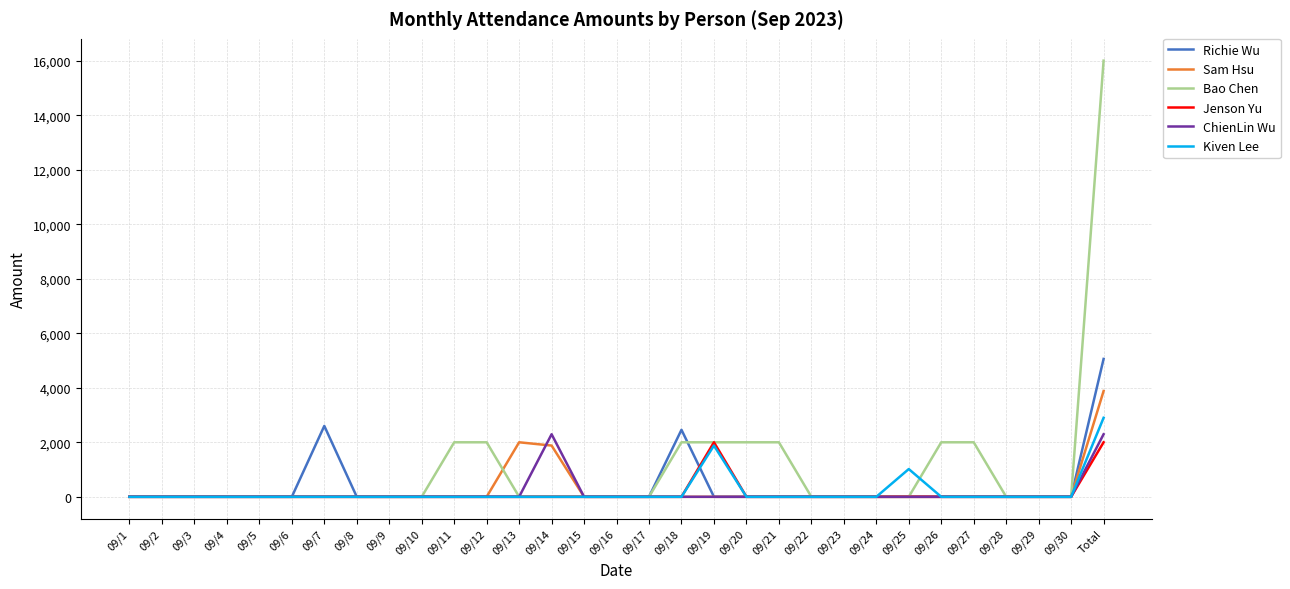

At which category is the sum across all series the highest?

Total